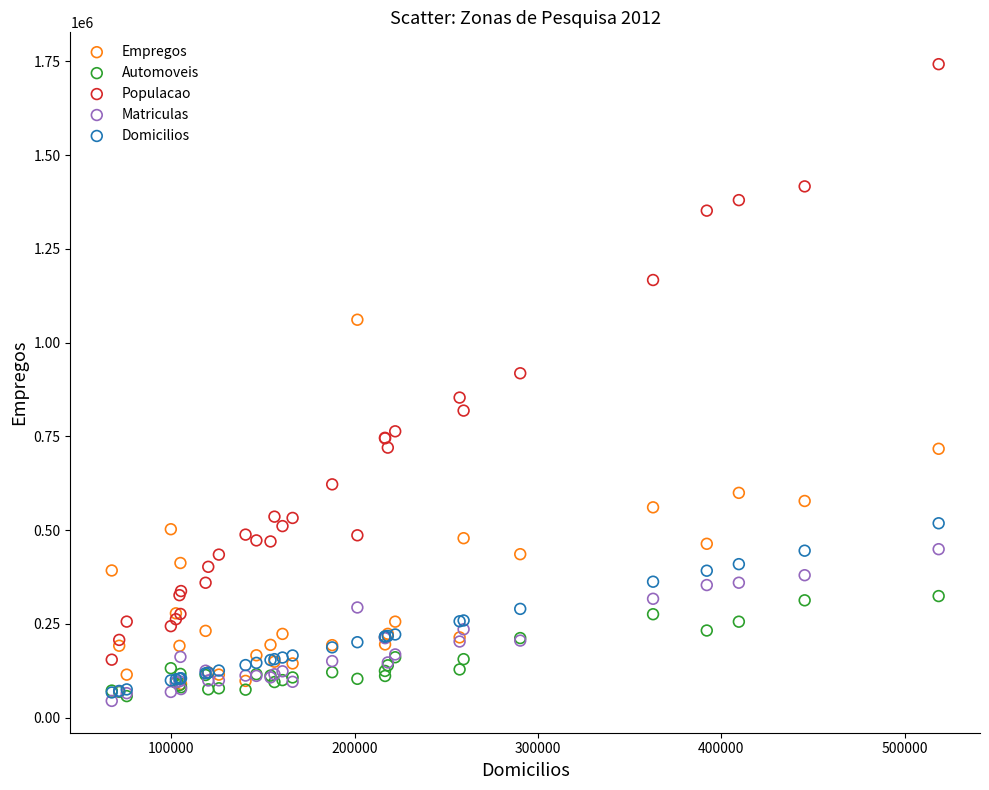

In the Populacao series, what Y value is closest to 948838?

918589.0